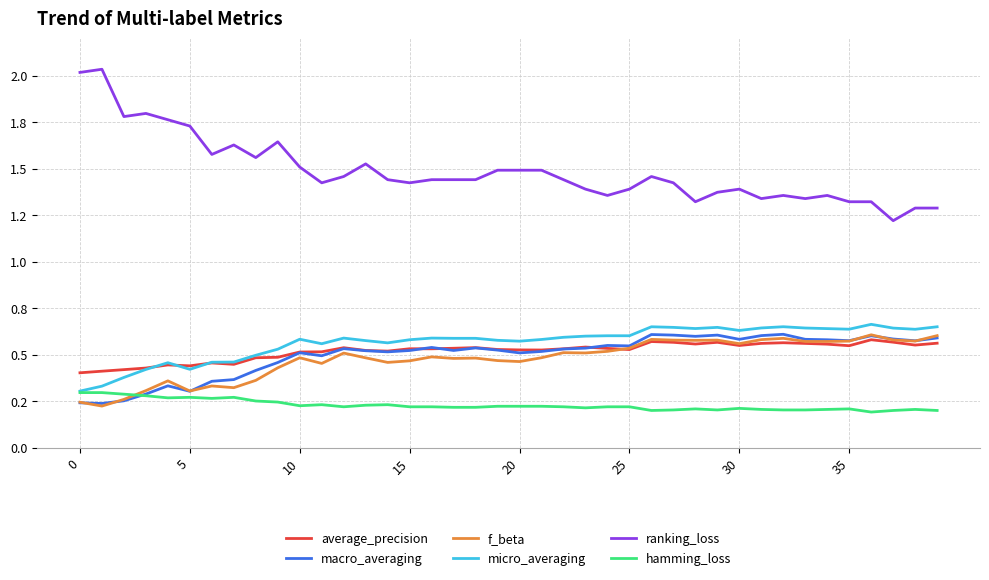

Which series has the largest total across all categories?

ranking_loss